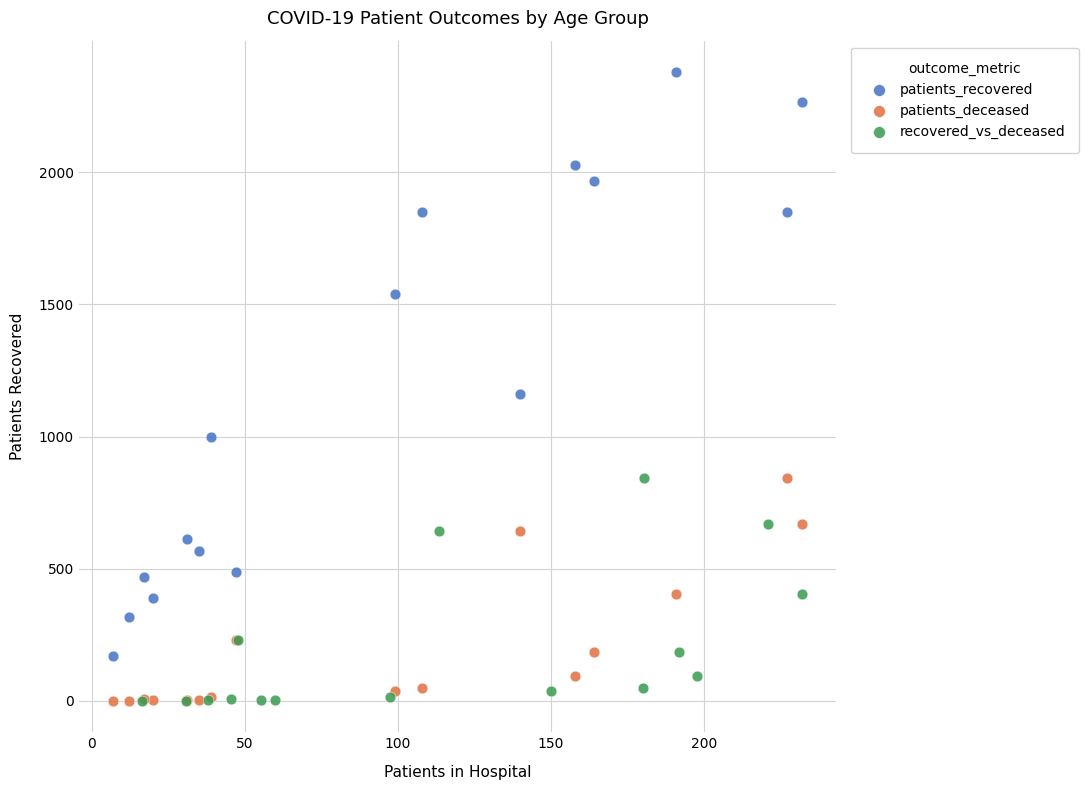

Which series has the widest spread of Y values?

patients_recovered